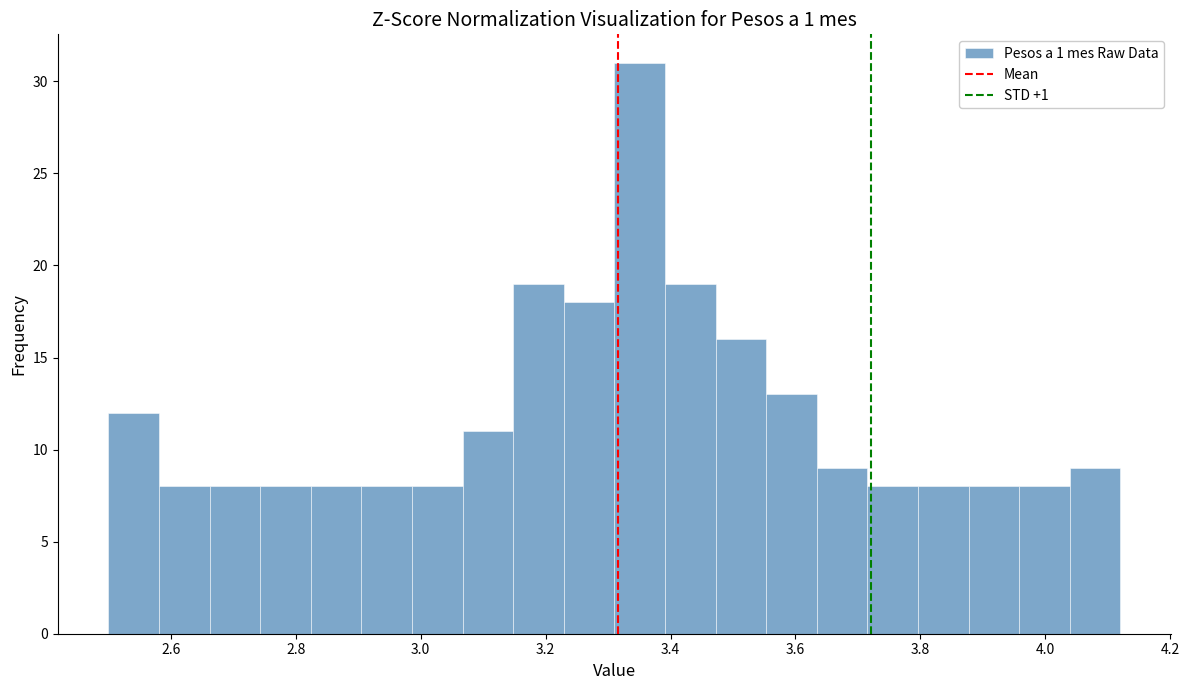

Reading left to right, transcribe this chart: for each bar, give the range it covers on the x-axis and its height. Neither the bar edges nor the heights are printed on the chart, so give them approximately, as read against the axes.

2.50 to 2.58: 12
2.58 to 2.66: 8
2.66 to 2.74: 8
2.74 to 2.82: 8
2.82 to 2.90: 8
2.90 to 2.98: 8
2.98 to 3.06: 8
3.06 to 3.14: 11
3.14 to 3.22: 19
3.22 to 3.32: 18
3.32 to 3.40: 31
3.40 to 3.48: 19
3.48 to 3.56: 16
3.56 to 3.64: 13
3.64 to 3.72: 9
3.72 to 3.80: 8
3.80 to 3.88: 8
3.88 to 3.96: 8
3.96 to 4.04: 8
4.04 to 4.12: 9